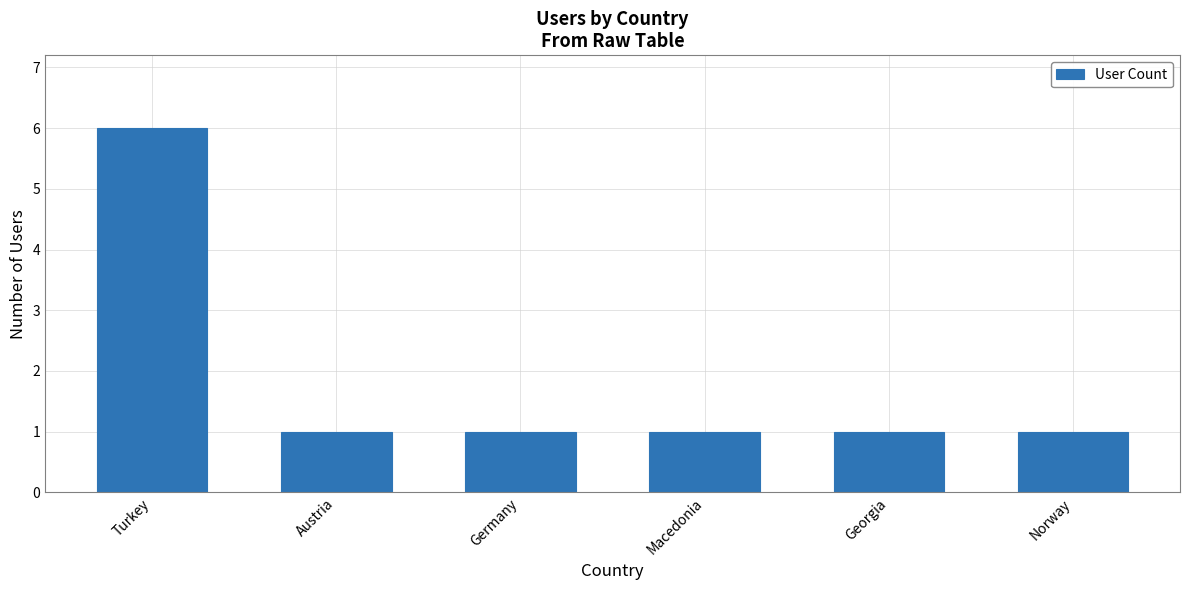

Count the values in the range 1 to 2.

5